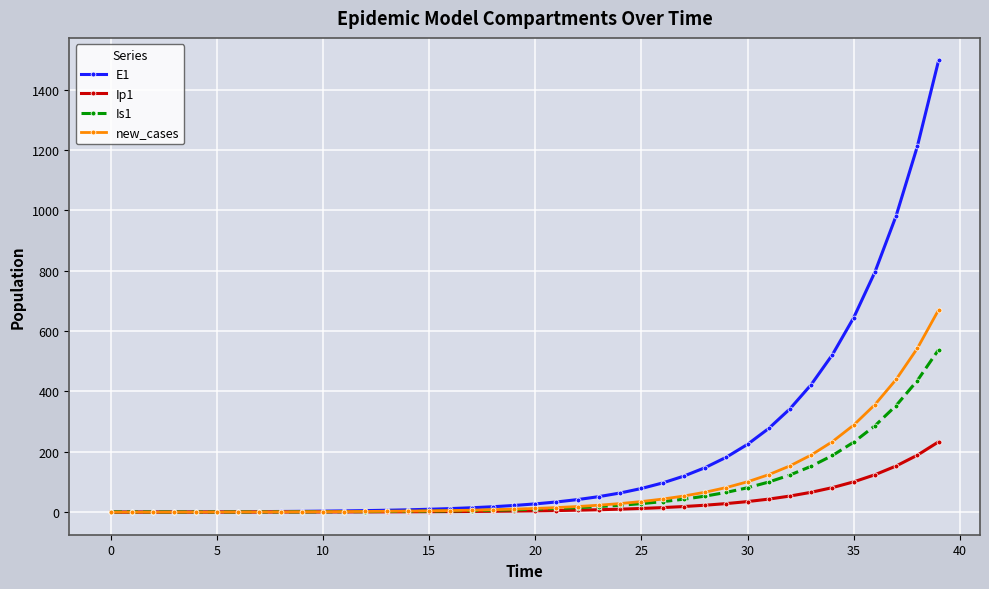

How many lines are shown in the chart?

4